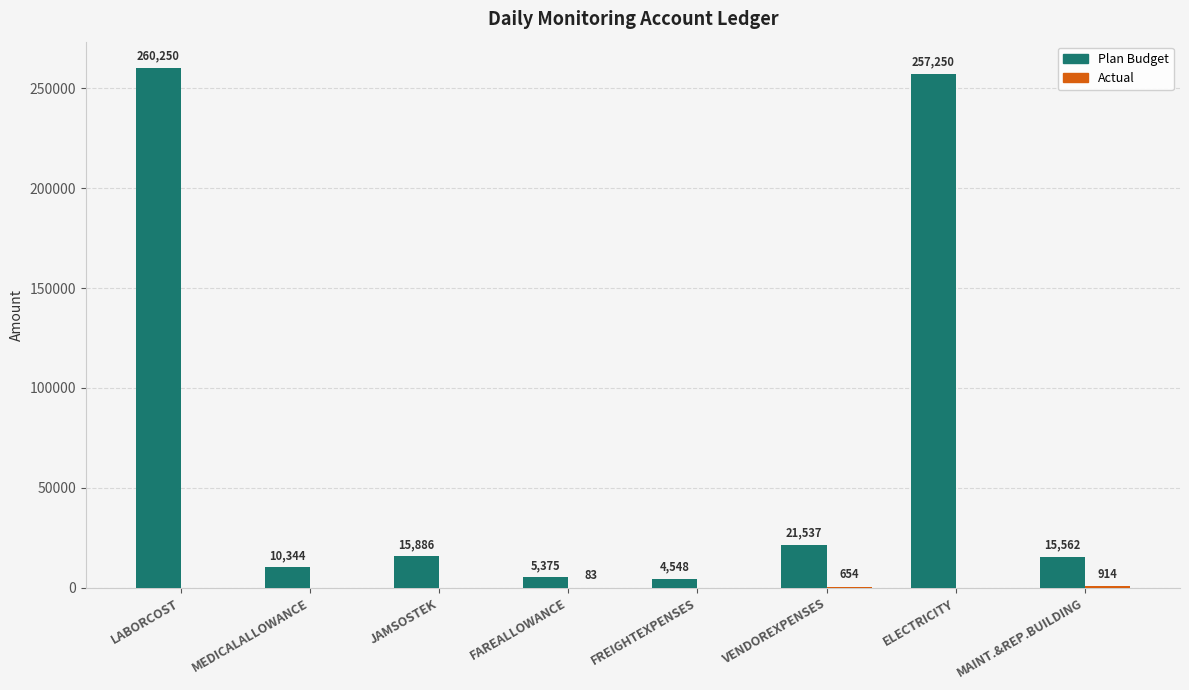

Are the bars horizontal?

No